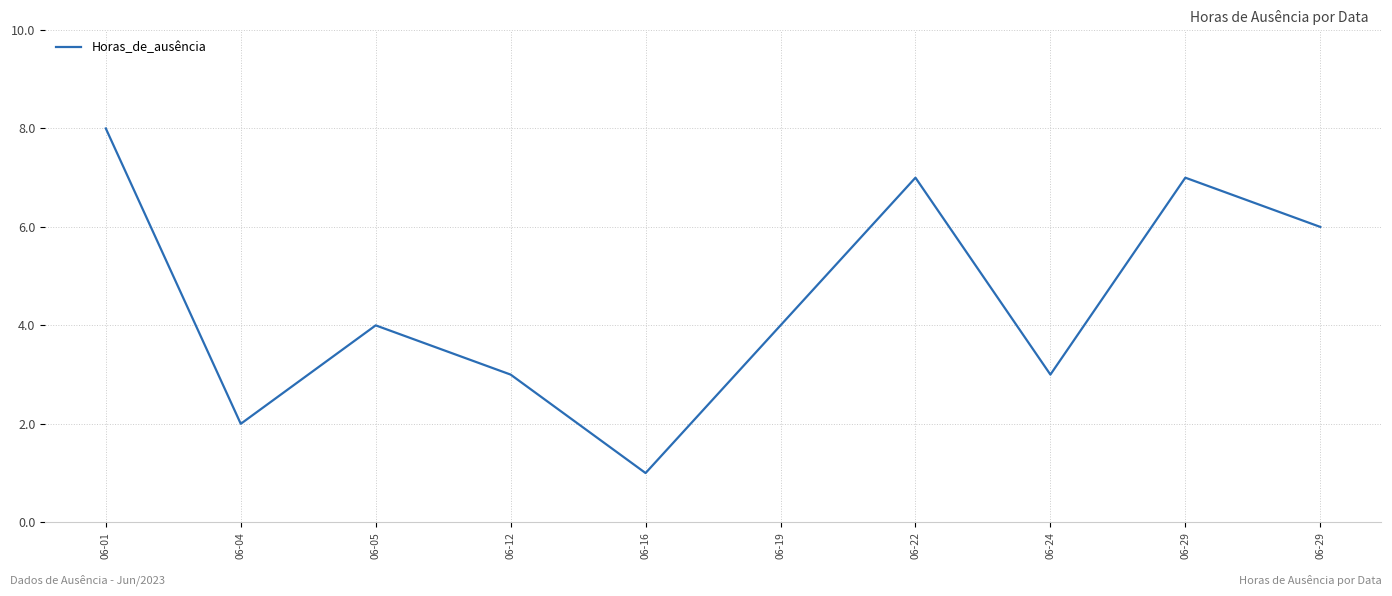

Rank the categories by value from lowest to highest.

06-16, 06-04, 06-12, 06-24, 06-05, 06-19, 06-29, 06-22, 06-29, 06-01